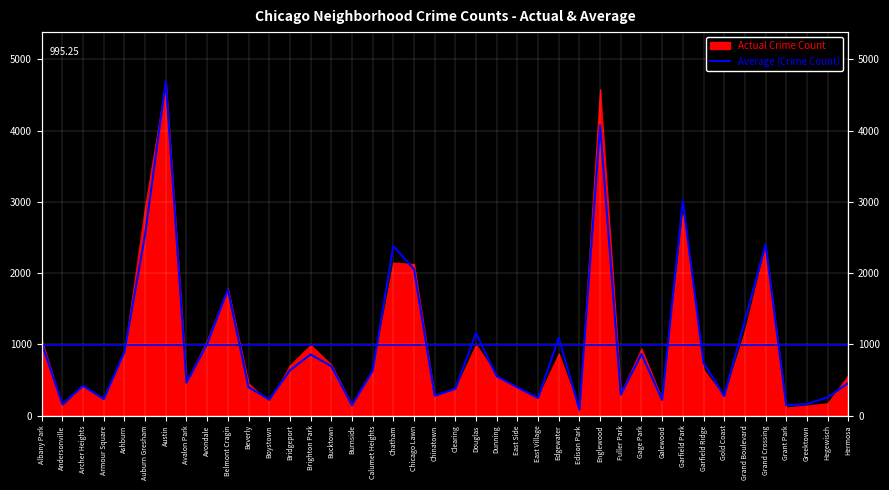

What is the change in value from Bucktown to Edison Park?

-614